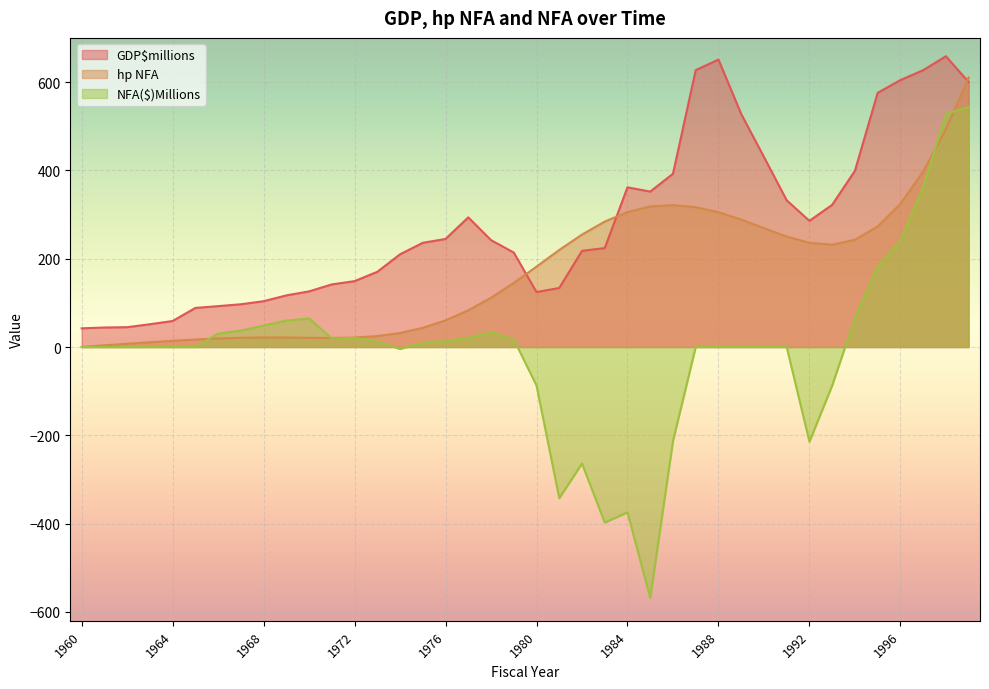

Reading left to right, extract all data points from this chart.

GDP$millions: 1960=42.3	1961=44.2	1962=44.9	1963=51.6	1964=58.9	1965=88.5	1966=92.6	1967=96.8	1968=103.8	1969=116.9	1970=126.0	1971=141.8	1972=149.2	1973=170.3	1974=210.0	1975=236.0	1976=244.7	1977=293.6	1978=242.0	1979=213.9	1980=124.5	1981=133.7	1982=217.8	1983=224.0	1984=361.6	1985=352.0	1986=392.3	1987=627.0	1988=650.9	1989=527.6	1990=430.4	1991=332.2	1992=285.7	1993=322.0	1994=399.0	1995=575.6	1996=604.5	1997=626.9	1998=658.5	1999=599.9
hp NFA: 1960=0.2	1961=3.8	1962=7.4	1963=10.8	1964=14.1	1965=17.0	1966=19.3	1967=20.9	1968=21.6	1969=21.5	1970=20.9	1971=20.4	1972=21.4	1973=24.8	1974=31.8	1975=43.4	1976=60.4	1977=83.2	1978=111.6	1979=145.1	1980=182.1	1981=219.8	1982=254.6	1983=284.1	1984=305.7	1985=318.3	1986=321.3	1987=316.7	1988=305.3	1989=288.6	1990=269.1	1991=250.2	1992=235.9	1993=231.8	1994=242.9	1995=273.0	1996=324.2	1997=397.4	1998=492.8	1999=610.5
NFA($)Millions: 1960=0.0	1961=0.0	1962=0.0	1963=0.0	1964=0.0	1965=0.0	1966=30.2	1967=37.2	1968=48.8	1969=59.9	1970=64.8	1971=19.2	1972=20.5	1973=13.2	1974=-4.6	1975=10.0	1976=13.3	1977=20.6	1978=33.7	1979=17.3	1980=-87.1	1981=-342.3	1982=-263.9	1983=-397.6	1984=-374.5	1985=-568.2	1986=-213.2	1987=0.0	1988=0.0	1989=0.0	1990=0.0	1991=0.0	1992=-214.3	1993=-87.4	1994=65.3	1995=182.3	1996=241.2	1997=361.6	1998=527.8	1999=543.1